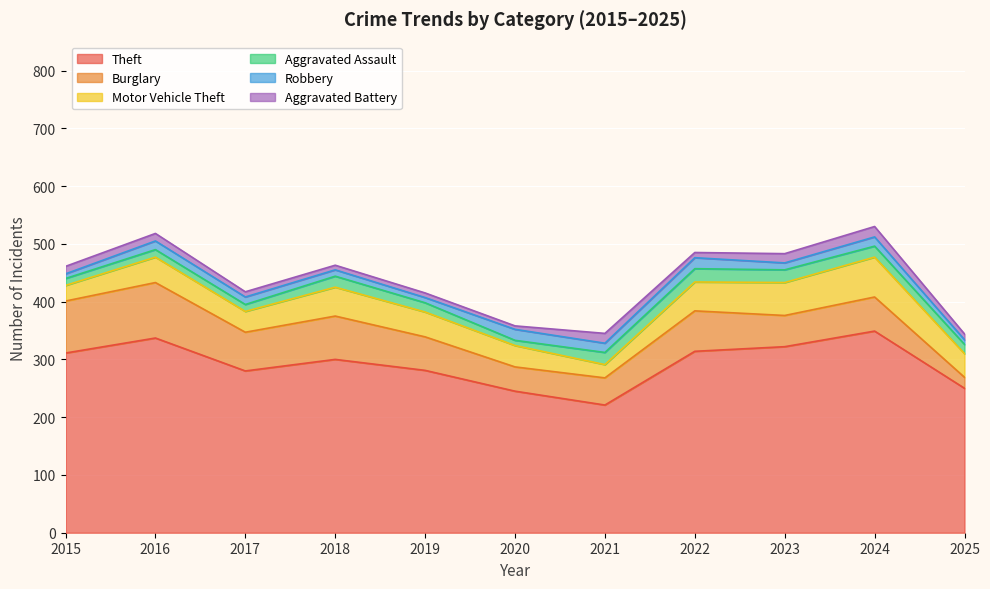

What is the smallest value displayed?

6